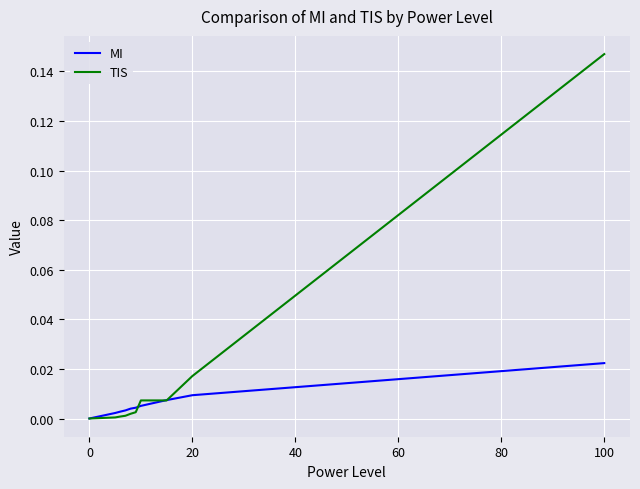

Does the chart have visible grid lines?

Yes